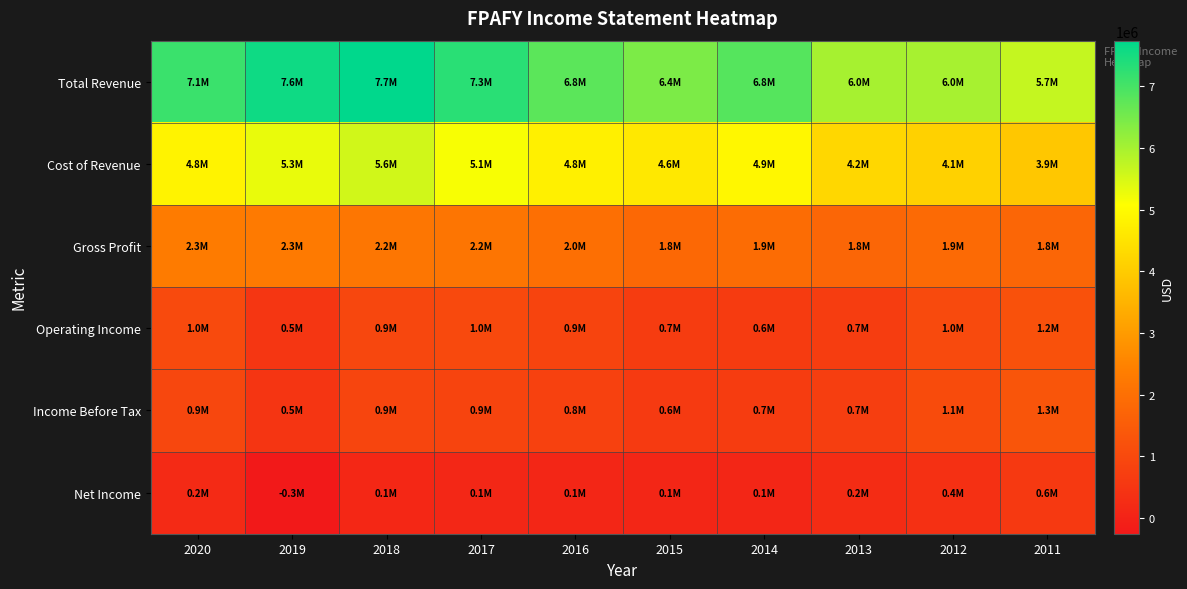

Reading right to left, list all the values displayed in this chart.

Total Revenue: 2011=5684100	2012=5990800	2013=6005800	2014=6841300	2015=6437000	2016=6779000	2017=7296800	2018=7742400	2019=7585000	2020=7130500
Cost of Revenue: 2011=3910300	2012=4129000	2013=4245400	2014=4924000	2015=4615300	2016=4774300	2017=5144300	2018=5564600	2019=5301200	2020=4822200
Gross Profit: 2011=1773800	2012=1861800	2013=1760400	2014=1917300	2015=1821700	2016=2004700	2017=2152500	2018=2177800	2019=2283800	2020=2308300
Operating Income: 2011=1221500	2012=1022700	2013=687000	2014=645600	2015=672900	2016=869500	2017=1010800	2018=939500	2019=515000	2020=1033900
Income Before Tax: 2011=1313200	2012=1064600	2013=710500	2014=657100	2015=606000	2016=784100	2017=884200	2018=901300	2019=480500	2020=940100
Net Income: 2011=574000	2012=353300	2013=235300	2014=81000	2015=85100	2016=103200	2017=120900	2018=131800	2019=-253900	2020=201600